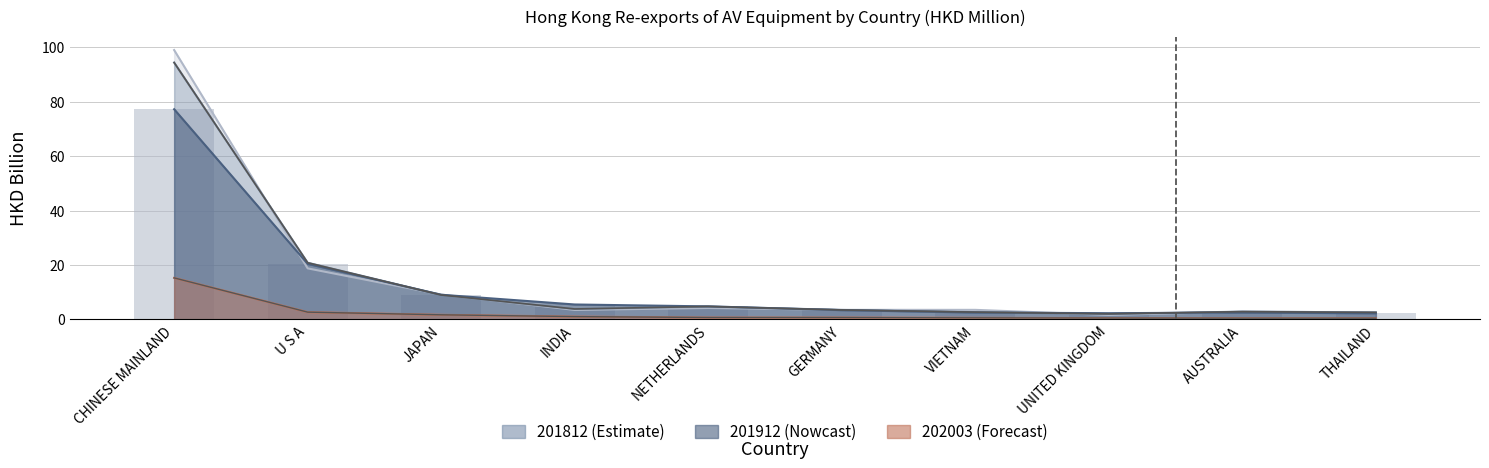

What is the total value across all series at UNITED KINGDOM?

6.4